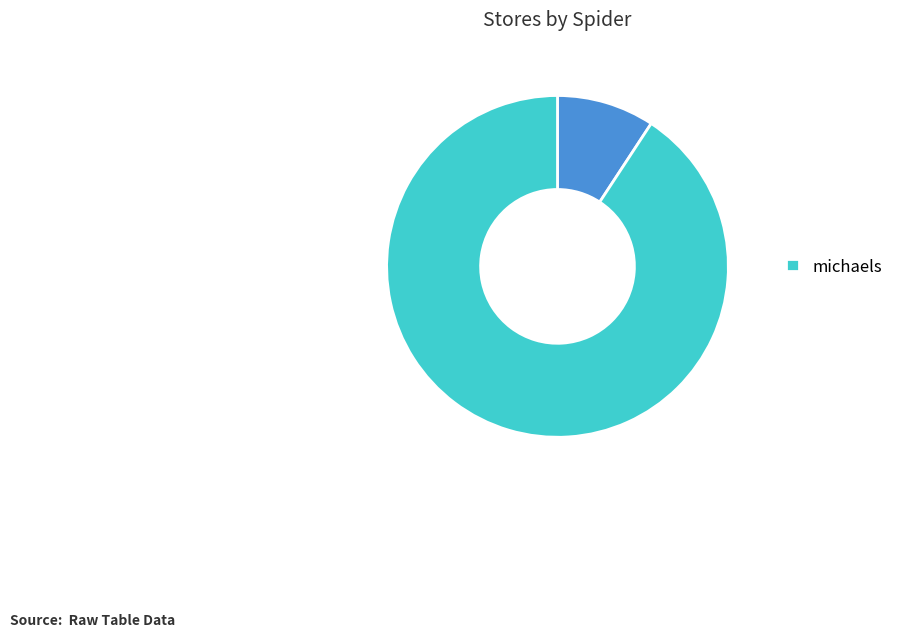

Does any single category account for the majority?

Yes